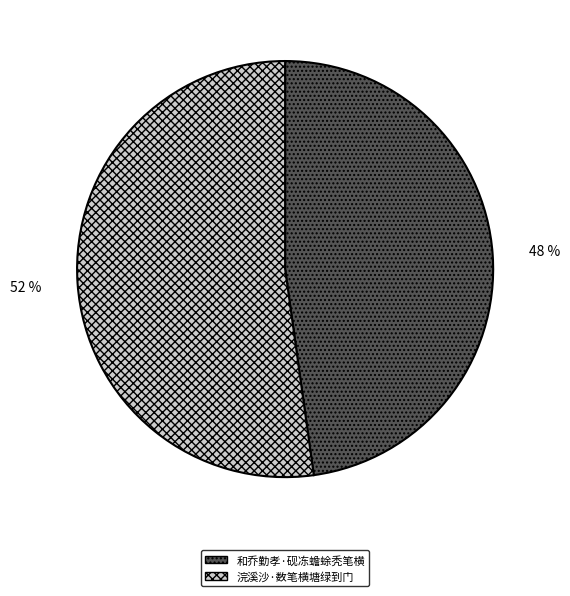

Does 和乔勤孝·砚冻蟾蜍秃笔横 account for over 50% of the chart?

No